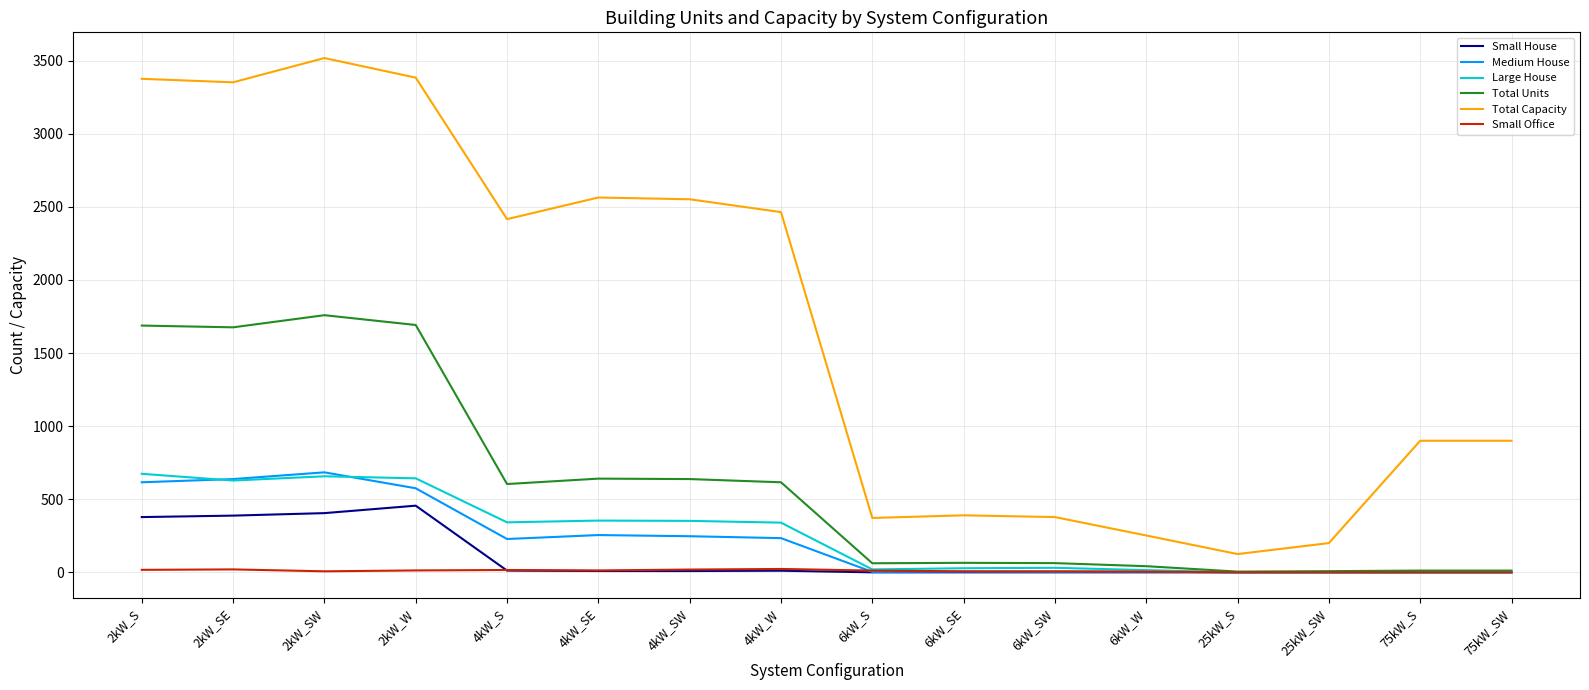

What is the greatest value displayed?

3518